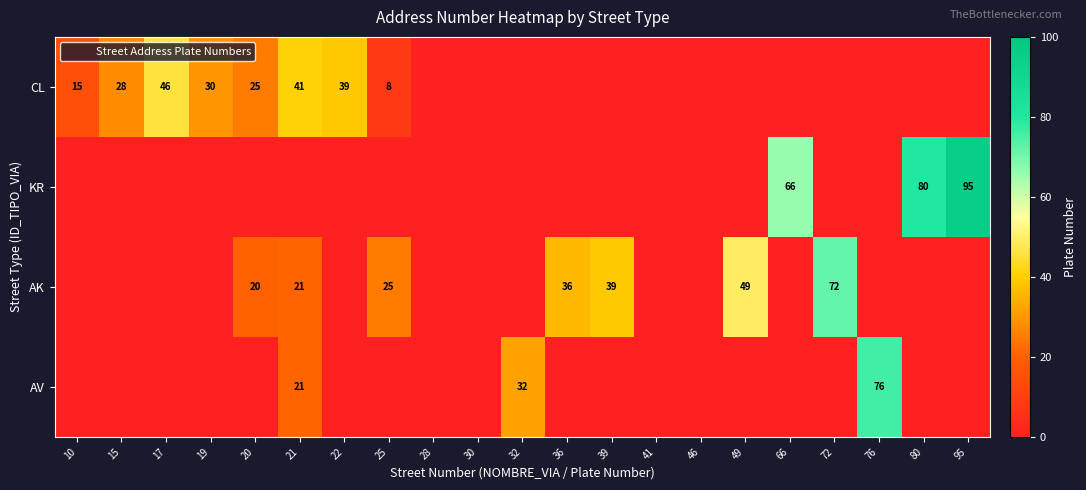

What is the average value of the AV series?

6